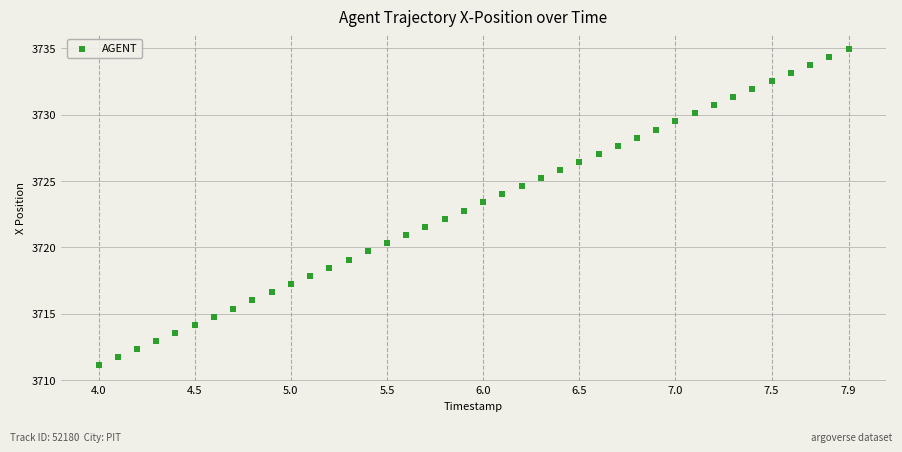

What is the range of X values (max minus min)?

3.9